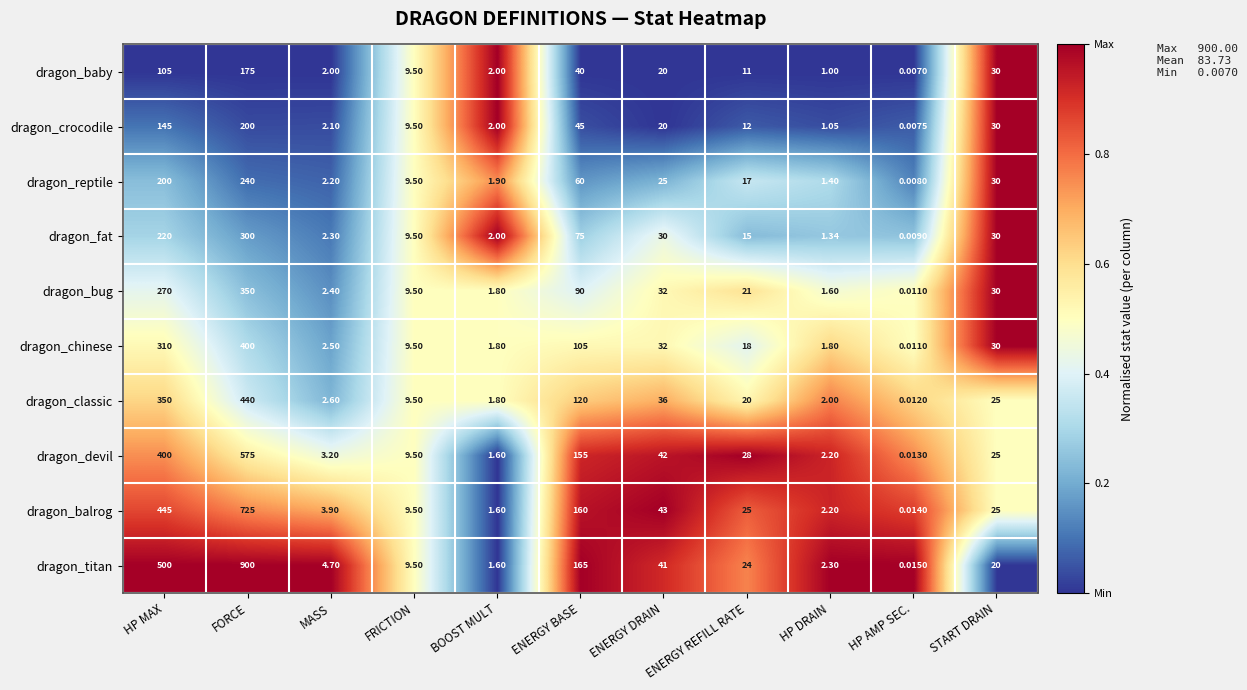

Which series has the largest total across all categories?

dragon_titan